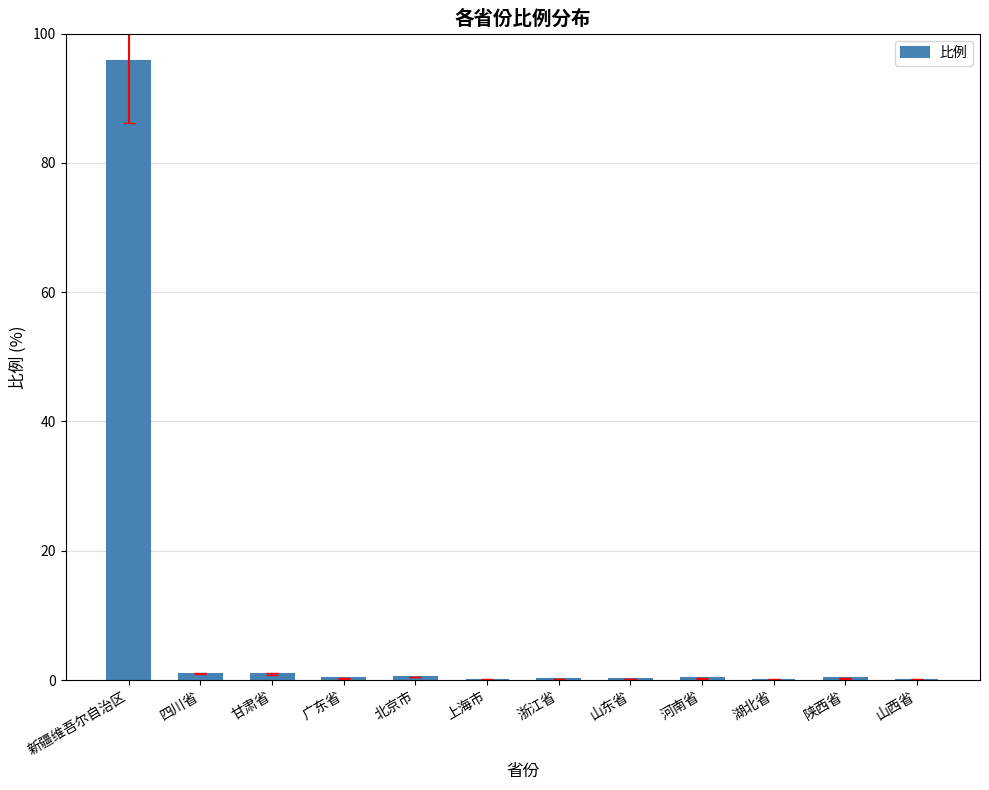

Is it true that the value at 新疆维吾尔自治区 is 95.8?

True